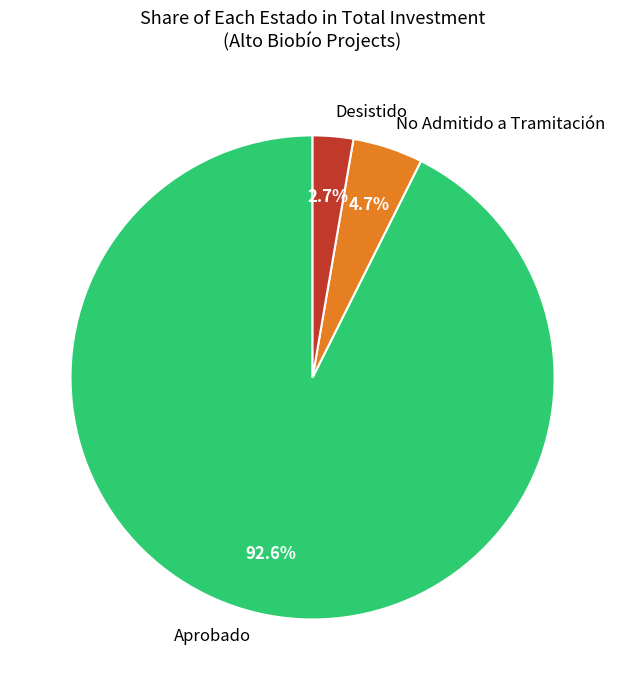

Which category has the biggest portion of the pie?

Aprobado